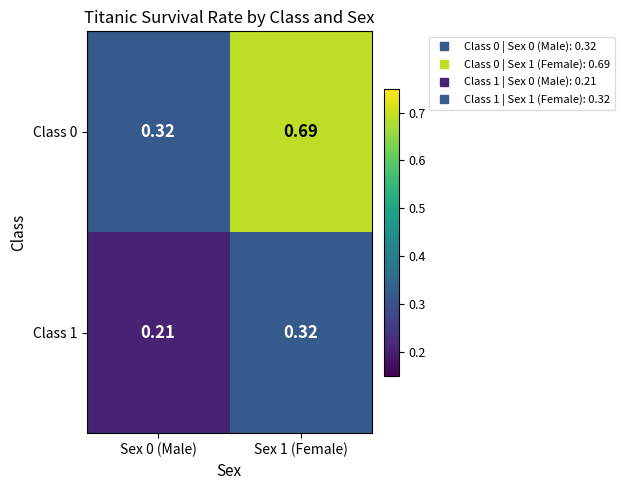

Is the value of Class 0 at Sex 0 (Male) greater than the value of Class 1 at Sex 0 (Male)?

Yes